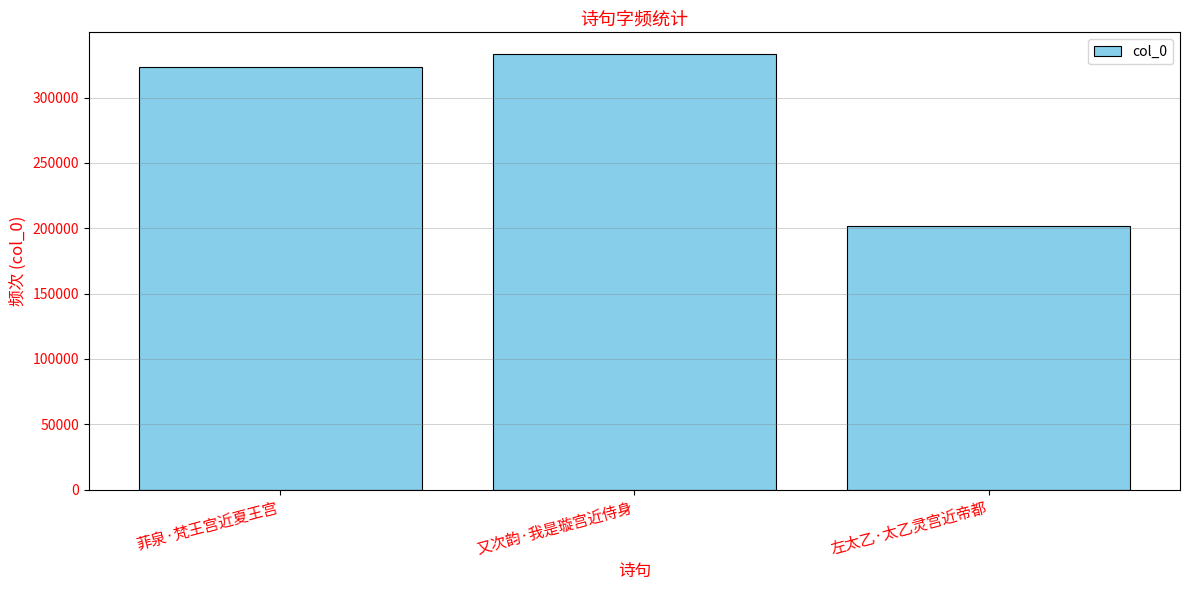

The chart shows a value of 333286 at 又次韵·我是璇宫近侍身. True or false?

True